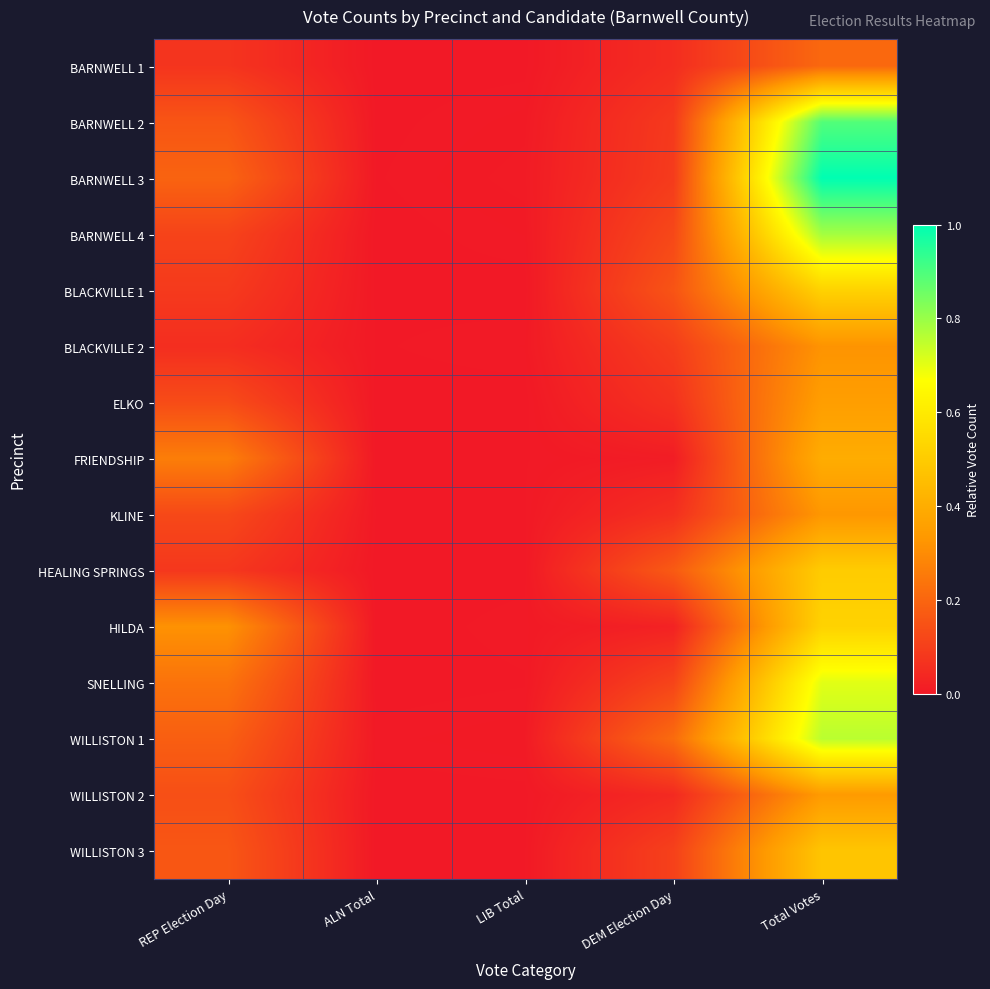

Rank the series by their maximum value, from highest to lowest.

BARNWELL 3, BARNWELL 2, BARNWELL 4, WILLISTON 1, SNELLING, BLACKVILLE 1, HILDA, HEALING SPRINGS, WILLISTON 3, FRIENDSHIP, ELKO, WILLISTON 2, KLINE, BLACKVILLE 2, BARNWELL 1